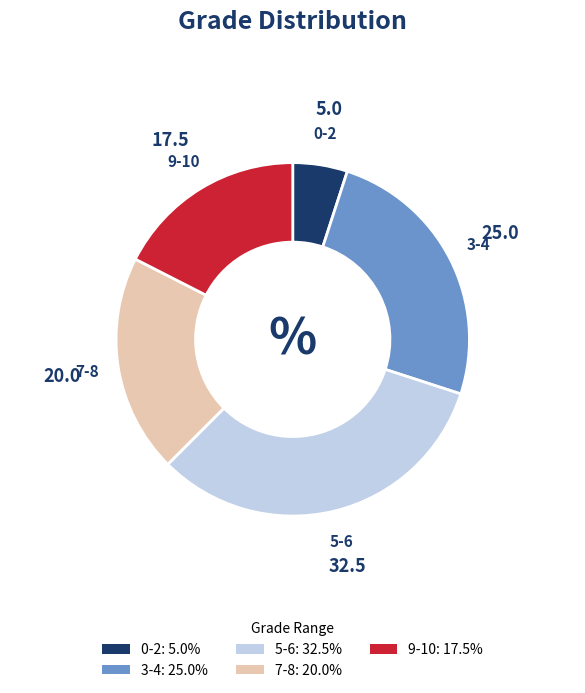

Count the number of slices in the pie.

5